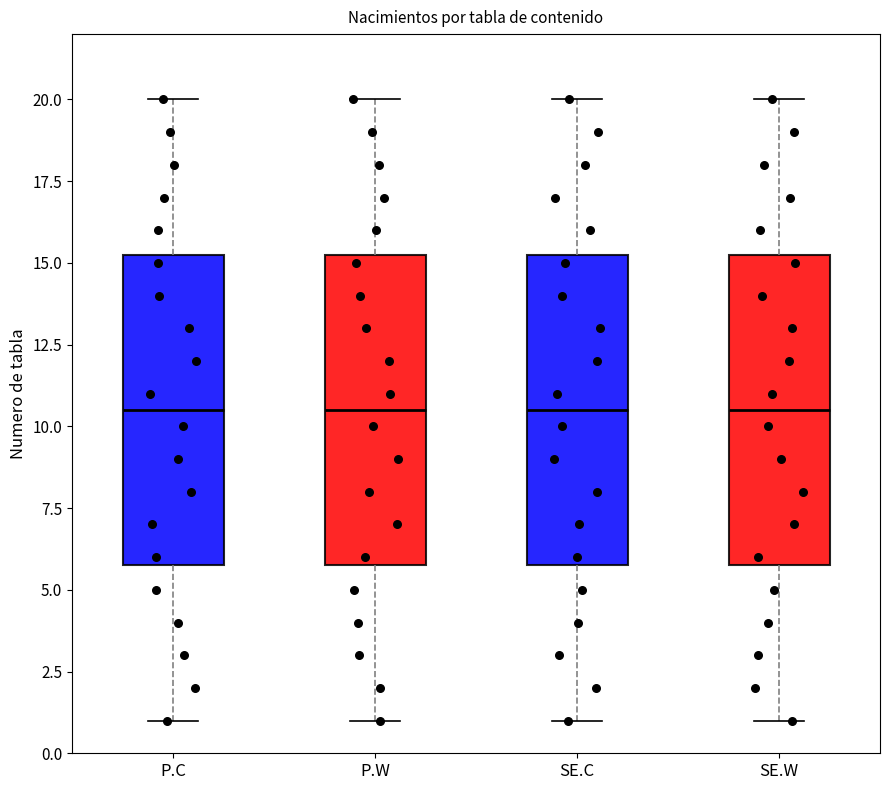

Reading left to right, read every box against the y-axis: the position of its median line, the range the box covers, and the ends of its whiskers. The values are not printed on the chart, so give them approximately, as read against the axis.

P.C: median 10.5, box 6.0 to 15.5, whiskers 1.0 to 20.0
P.W: median 10.5, box 6.0 to 15.5, whiskers 1.0 to 20.0
SE.C: median 10.5, box 6.0 to 15.5, whiskers 1.0 to 20.0
SE.W: median 10.5, box 6.0 to 15.5, whiskers 1.0 to 20.0